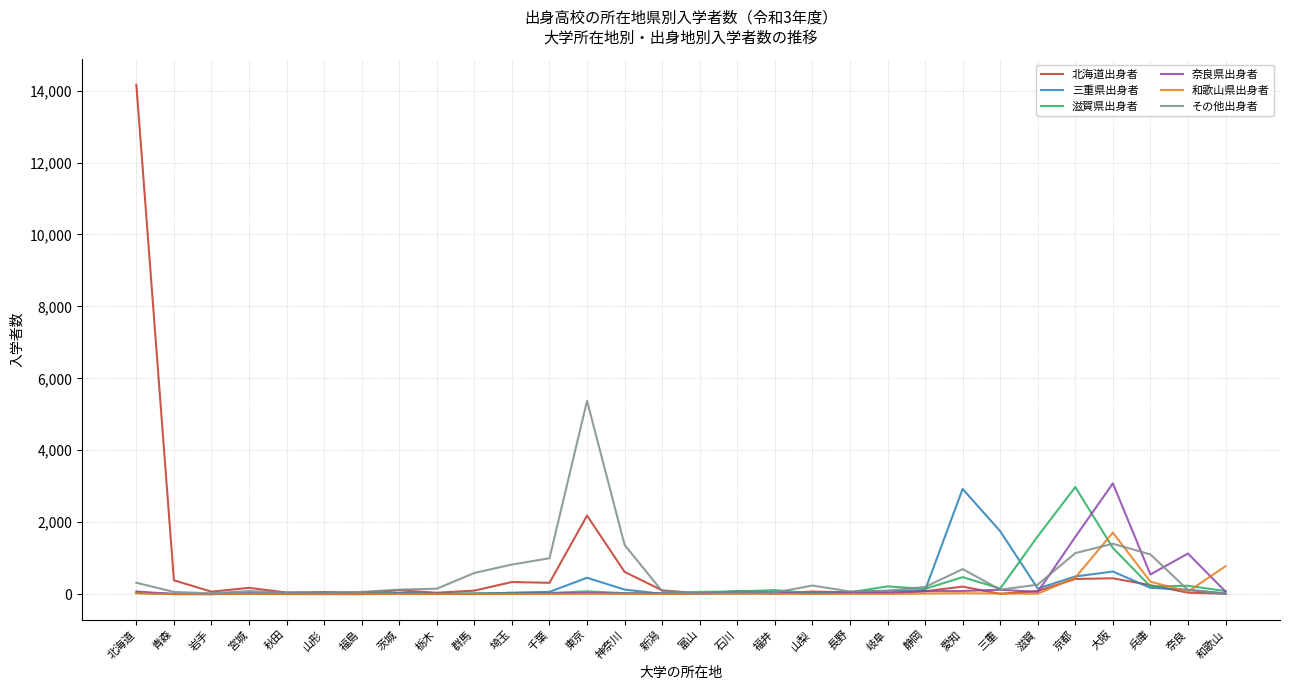

The 和歌山県出身者 series shows 458 at 京都. True or false?

True